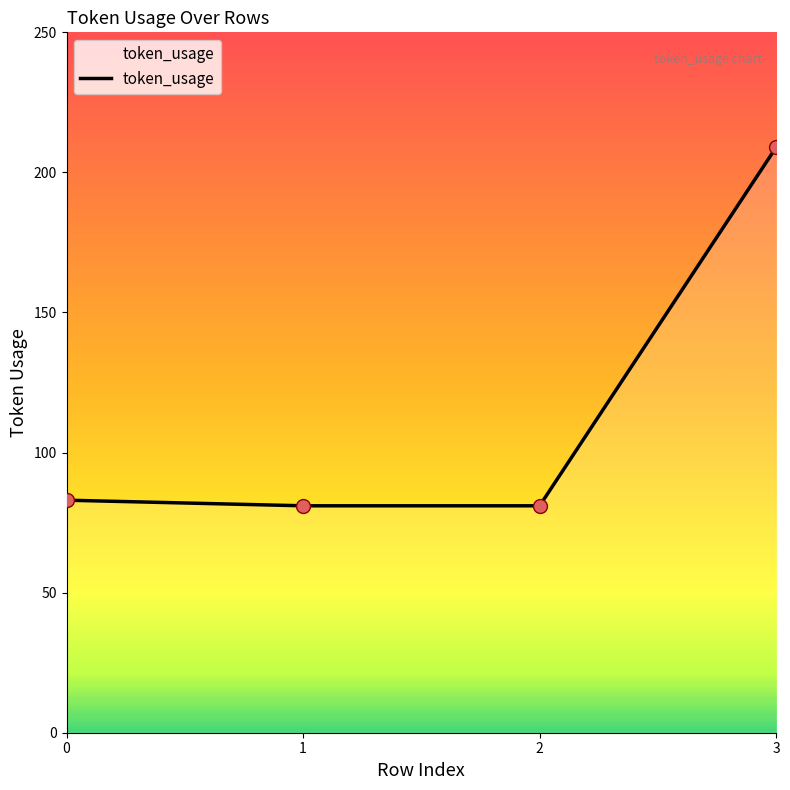

Approximately how many times larger is the value at 0 compared to 2?

1.0